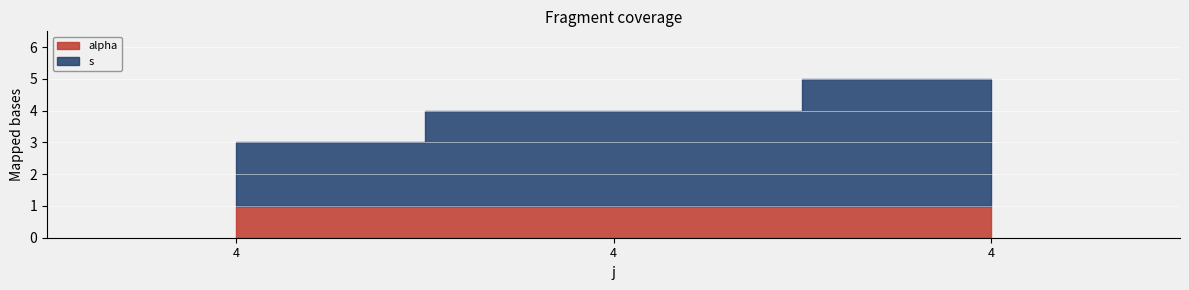

Which label corresponds to the largest value in the chart?

4